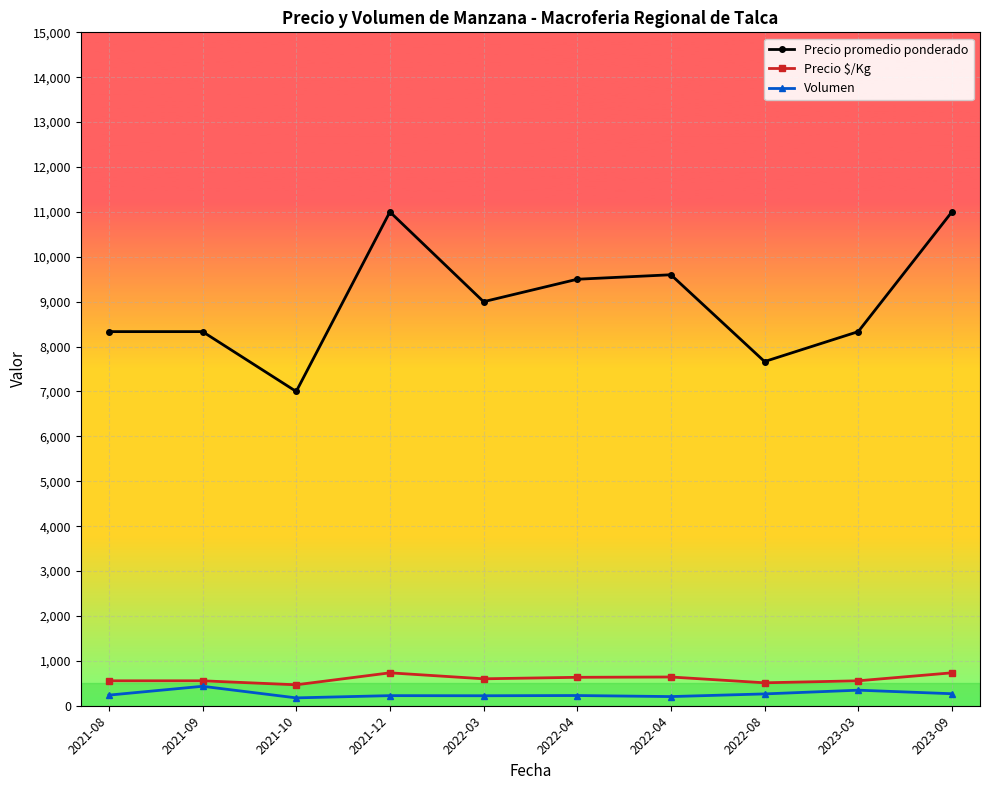

In Precio promedio ponderado, how many points are lower than both neighbors (excluding endpoints)?

3